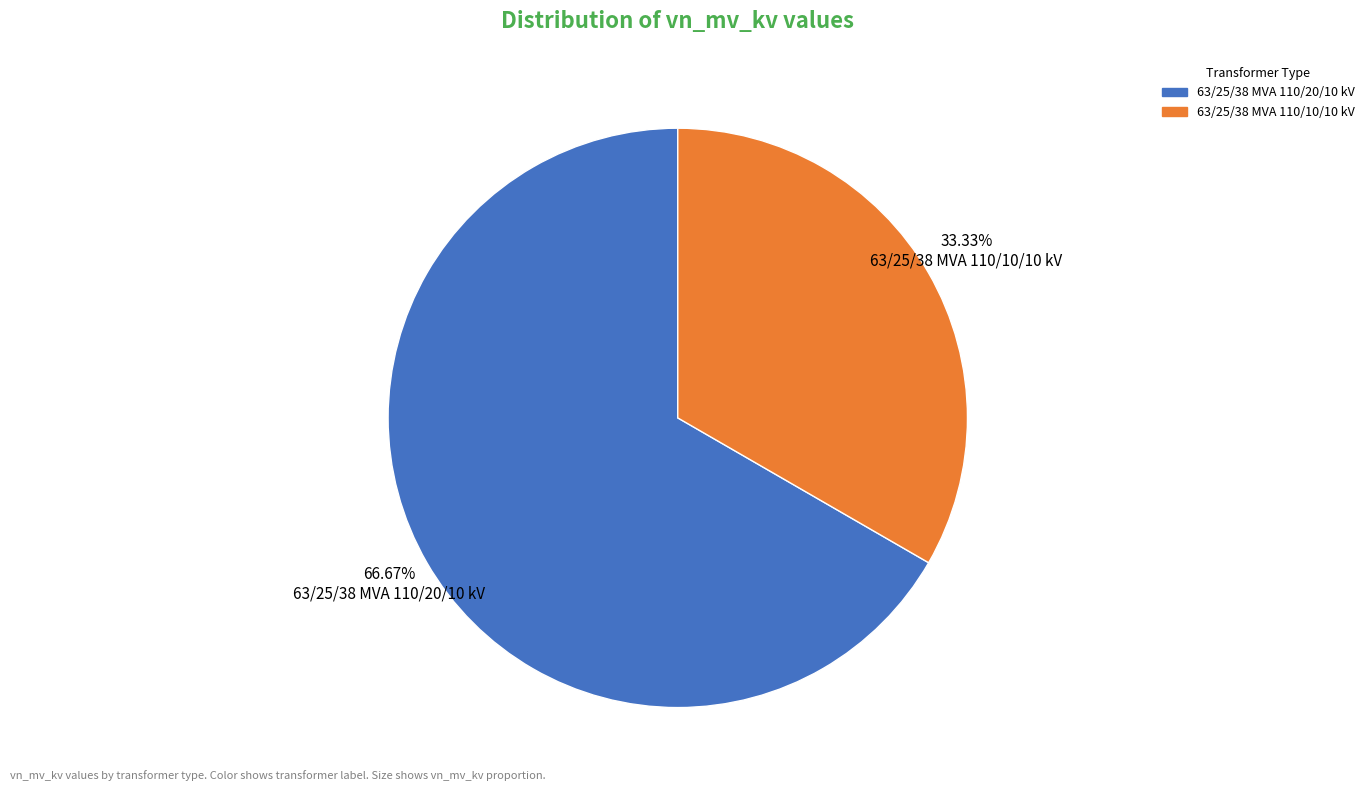

Does 66.67% 63/25/38 MVA 110/20/10 kV account for over 50% of the chart?

Yes